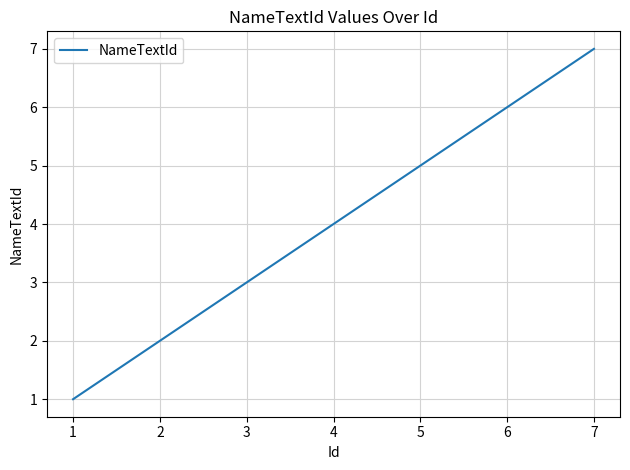

What is the sum of the values at 6 and 1?

7